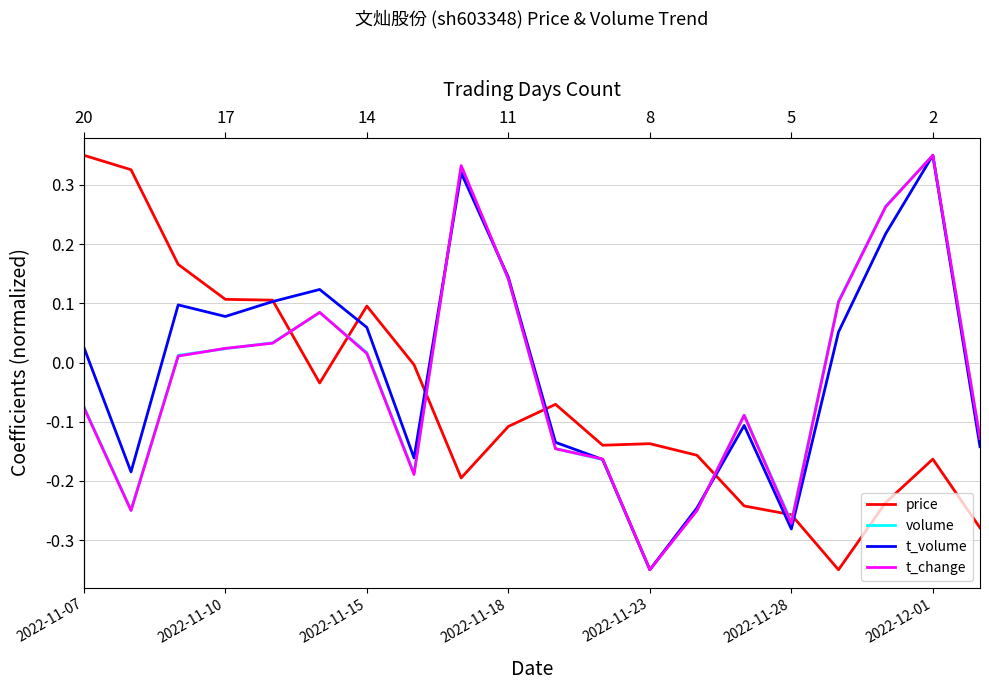

What is the difference between the maximum and second lowest values in the t_change series?

0.6